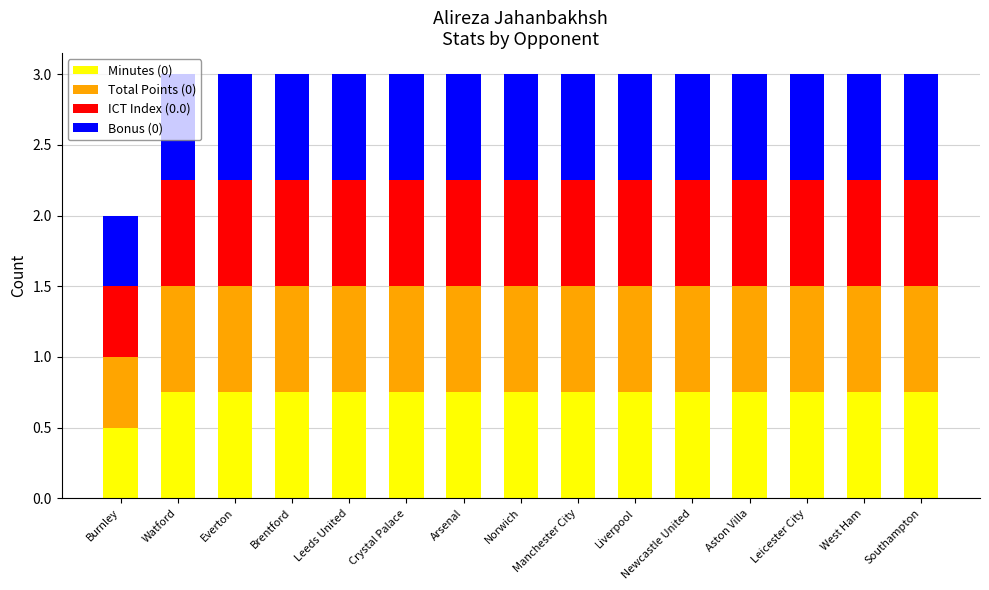

What is the minimum value for Minutes (0)?

0.5